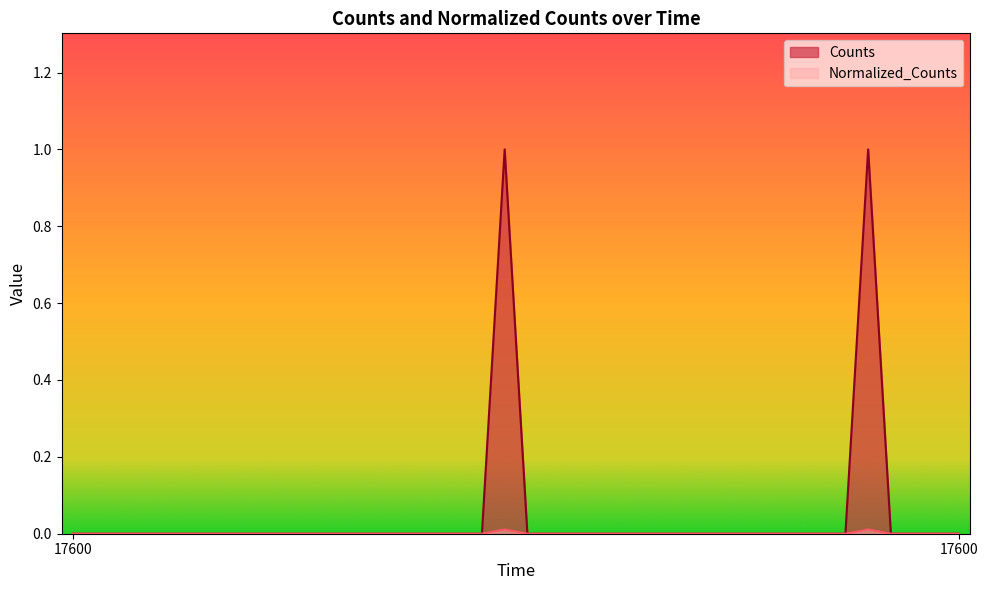

The Counts series shows -0.4 at 17600.0. True or false?

False